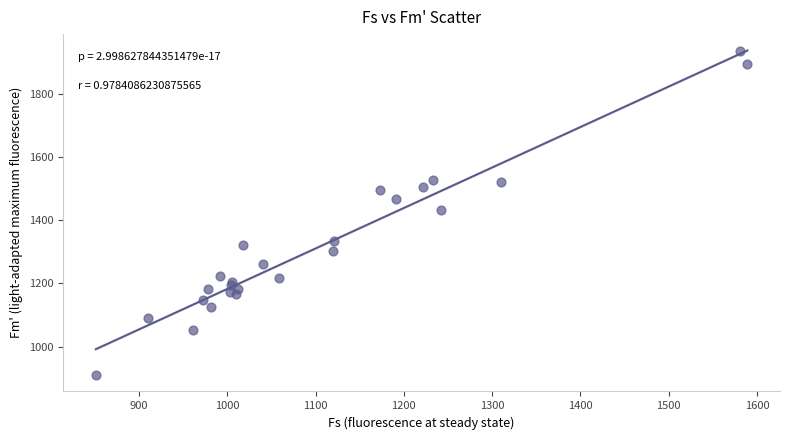

What Y value in the scatter plot is closest to 1422?

1434.1